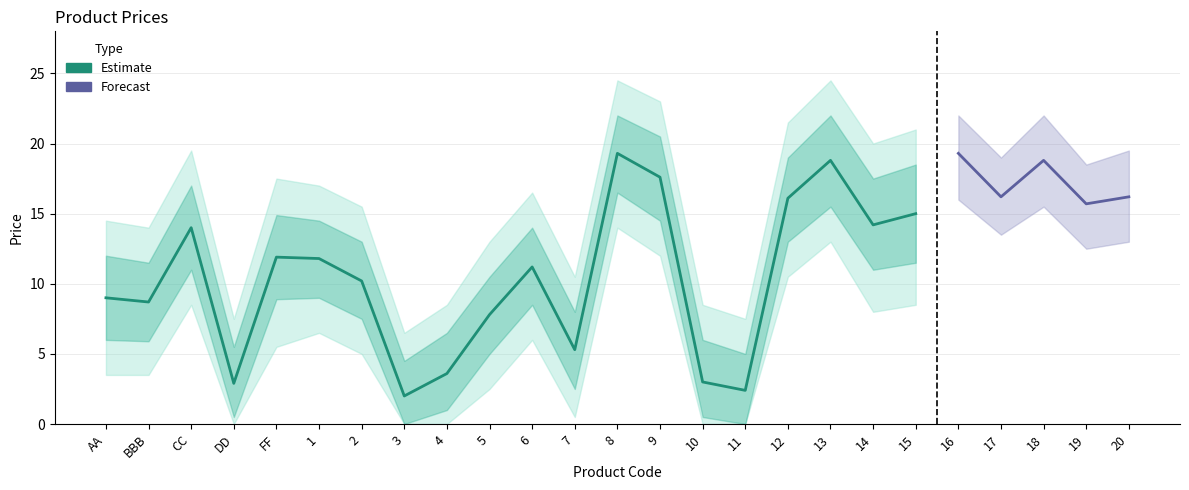

Which label corresponds to the largest value in the chart?

8